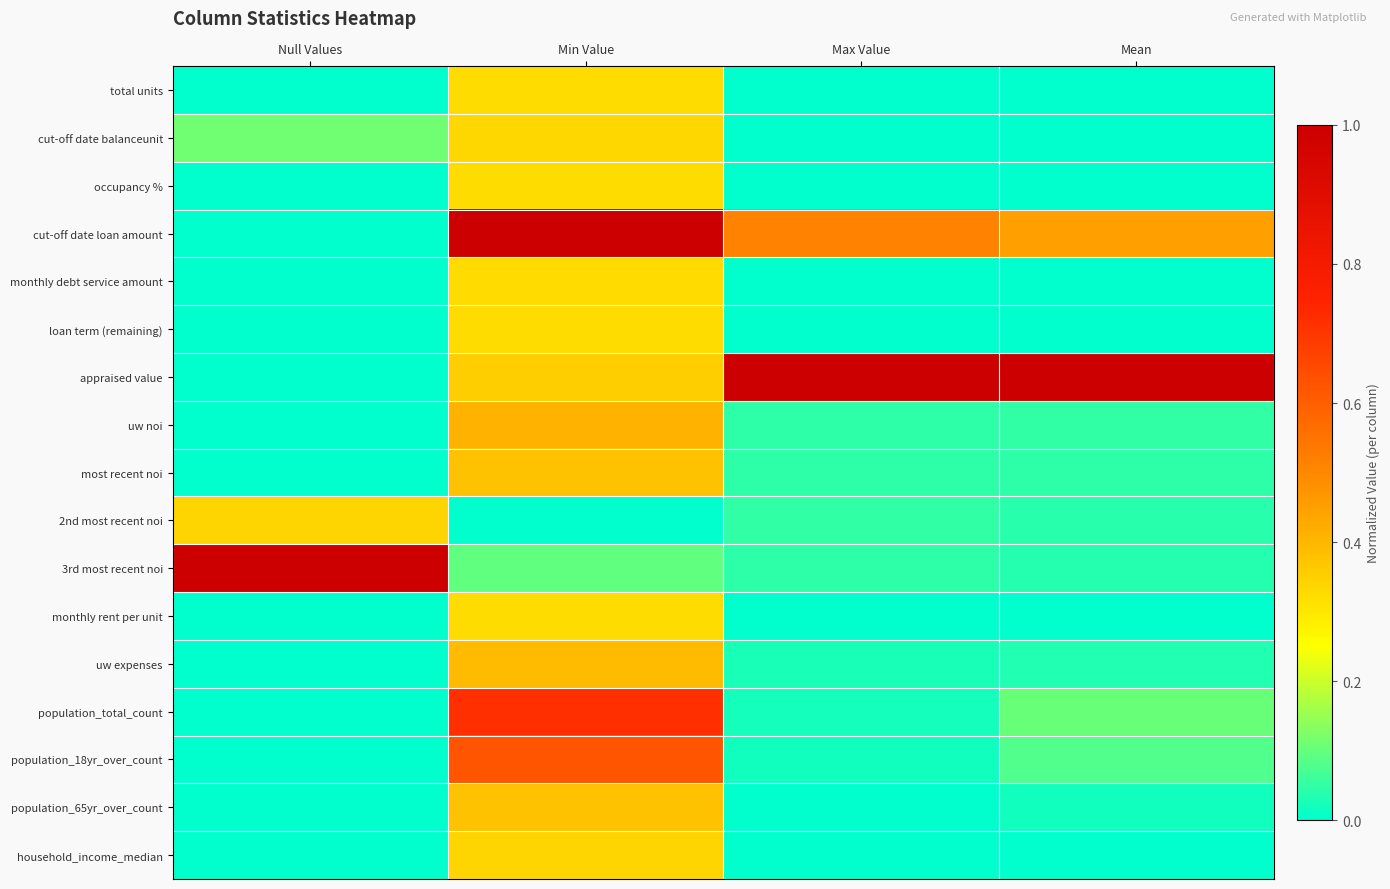

Reading right to left, extract all data points from this chart.

total units: Mean=0.0	Max Value=0.0	Min Value=0.3	Null Values=0.0
cut-off date balanceunit: Mean=0.0	Max Value=0.0	Min Value=0.3	Null Values=0.1
occupancy %: Mean=0.0	Max Value=0.0	Min Value=0.3	Null Values=0.0
cut-off date loan amount: Mean=0.4	Max Value=0.5	Min Value=1.0	Null Values=0.0
monthly debt service amount: Mean=0.0	Max Value=0.0	Min Value=0.3	Null Values=0.0
loan term (remaining): Mean=0.0	Max Value=0.0	Min Value=0.3	Null Values=0.0
appraised value: Mean=1.0	Max Value=1.0	Min Value=0.4	Null Values=0.0
uw noi: Mean=0.0	Max Value=0.0	Min Value=0.4	Null Values=0.0
most recent noi: Mean=0.0	Max Value=0.0	Min Value=0.4	Null Values=0.0
2nd most recent noi: Mean=0.0	Max Value=0.0	Min Value=0.0	Null Values=0.3
3rd most recent noi: Mean=0.0	Max Value=0.0	Min Value=0.1	Null Values=1.0
monthly rent per unit: Mean=0.0	Max Value=0.0	Min Value=0.3	Null Values=0.0
uw expenses: Mean=0.0	Max Value=0.0	Min Value=0.4	Null Values=0.0
population_total_count: Mean=0.1	Max Value=0.0	Min Value=0.7	Null Values=0.0
population_18yr_over_count: Mean=0.1	Max Value=0.0	Min Value=0.6	Null Values=0.0
population_65yr_over_count: Mean=0.0	Max Value=0.0	Min Value=0.4	Null Values=0.0
household_income_median: Mean=0.0	Max Value=0.0	Min Value=0.3	Null Values=0.0